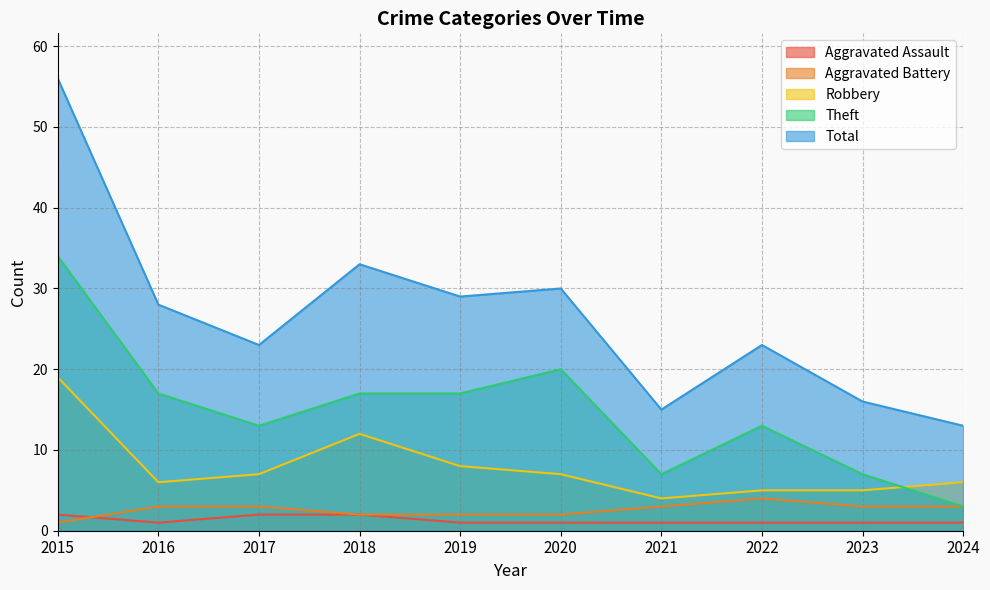

At which label does Theft reach its minimum?

2024